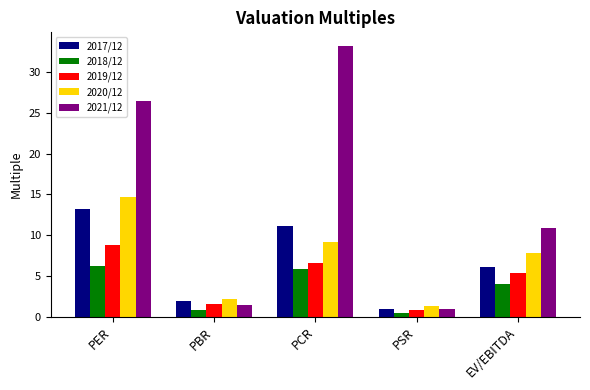

The value of 2017/12 at PER is 4.6. True or false?

False